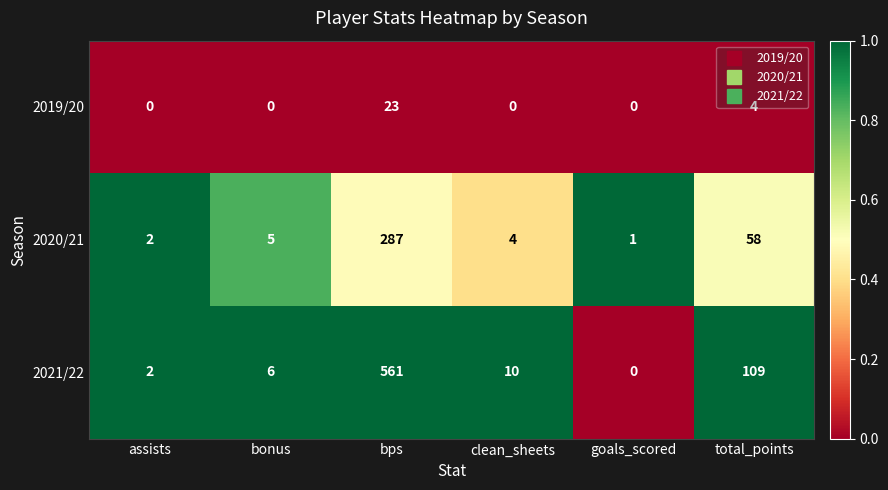

Which series has the largest range (max minus min)?

2021/22